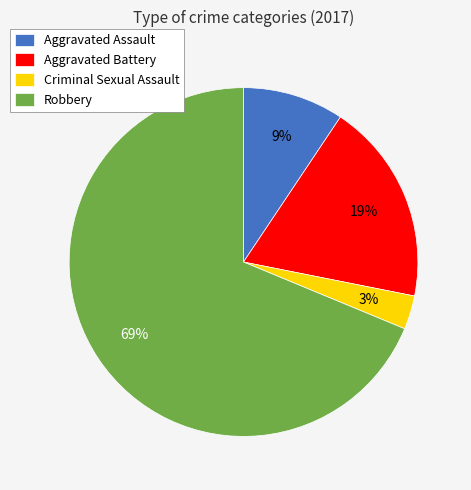

Does Aggravated Assault account for over 50% of the chart?

No